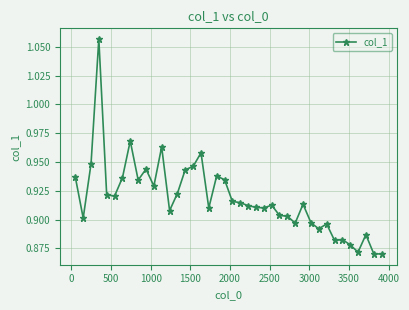

Does the chart have visible grid lines?

Yes